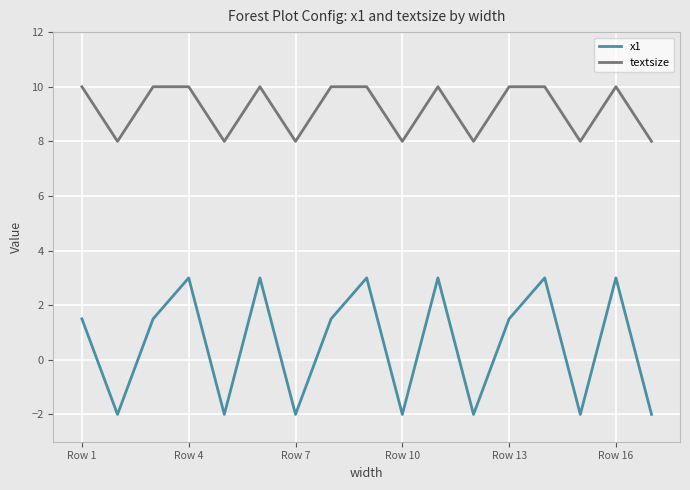

What is the difference between the maximum and minimum values in the textsize series?

2.0